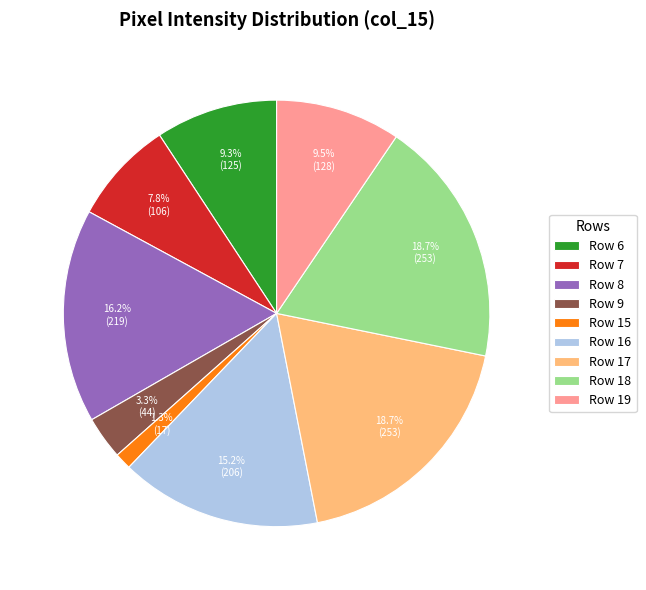

What is the smallest slice in the pie chart?

Row 15